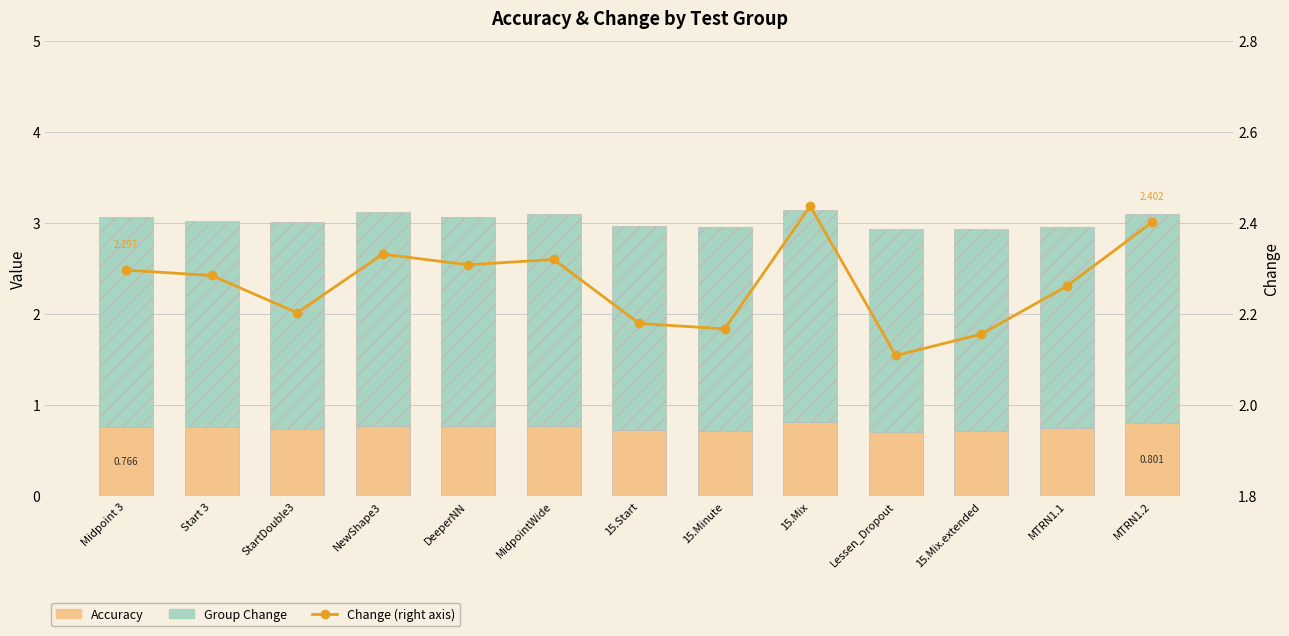

Is it true that Group Change equals 1.3 at 15.Minute?

False